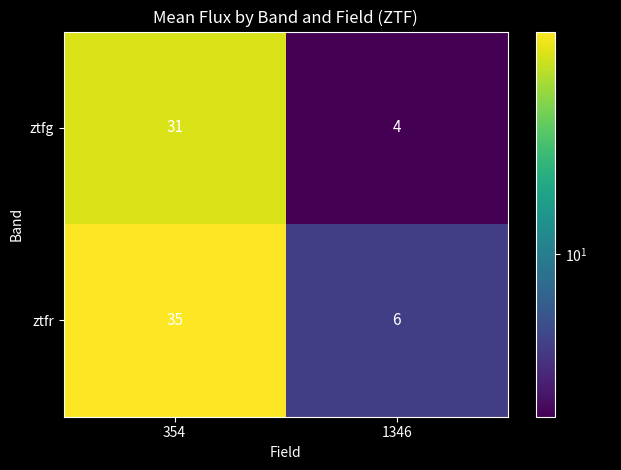

Reading left to right, extract all data points from this chart.

ztfg: 354=31	1346=4
ztfr: 354=35	1346=6